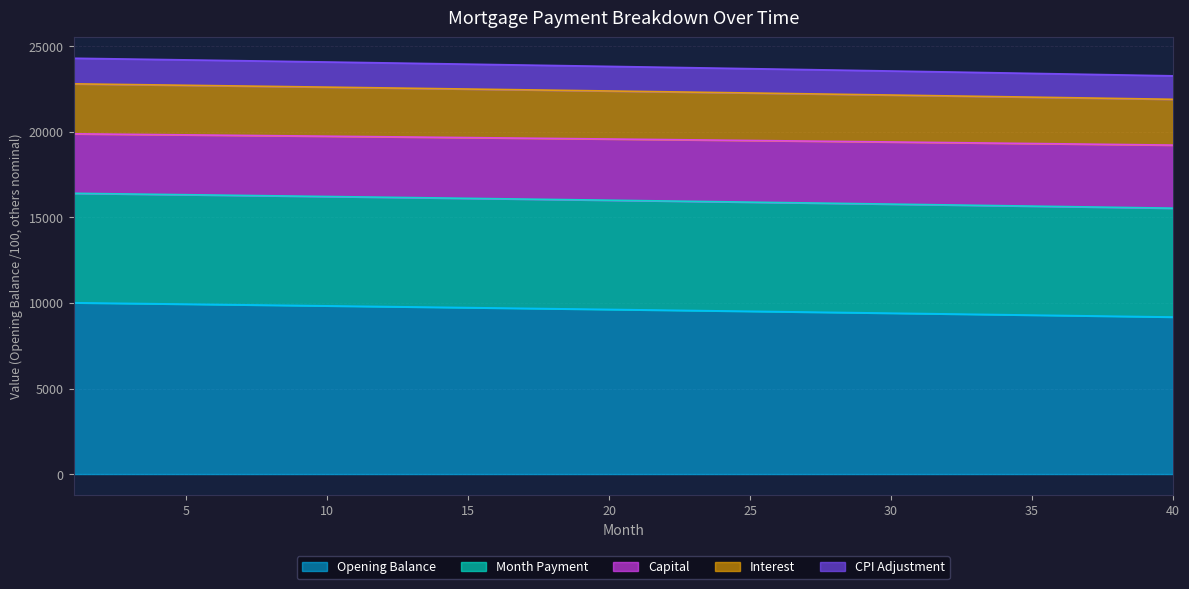

The opening_balance series shows 14854.3 at 32. True or false?

False